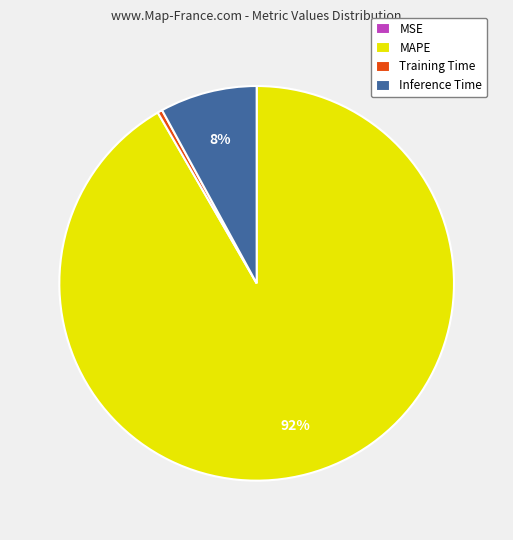

Which category has the biggest portion of the pie?

MAPE